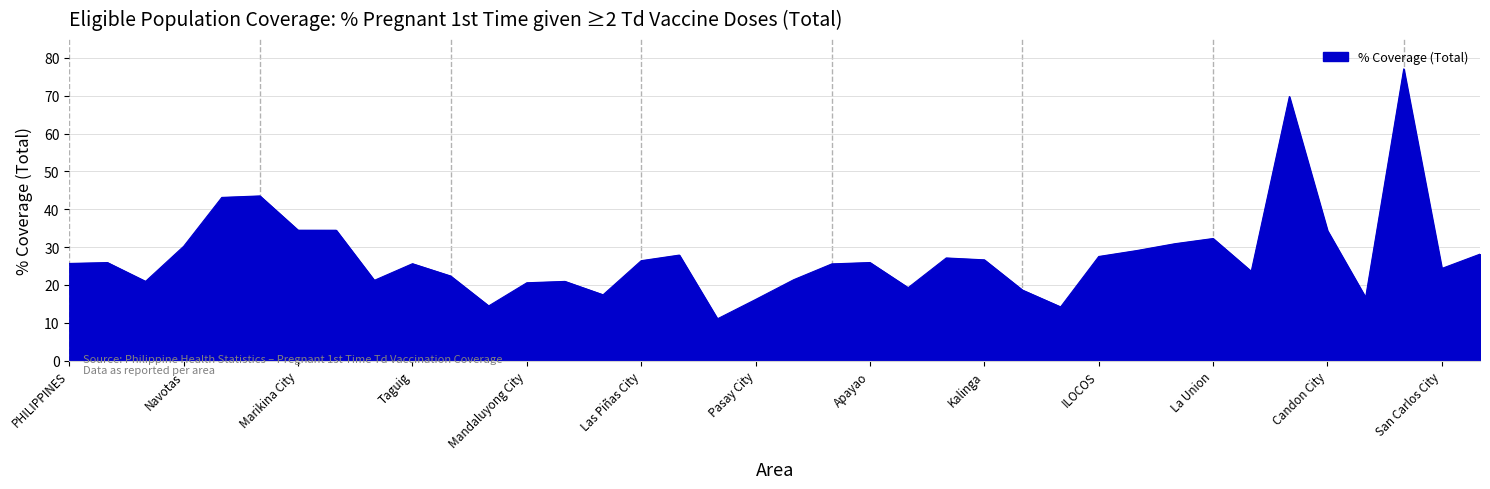

What is the greatest value displayed?

77.1